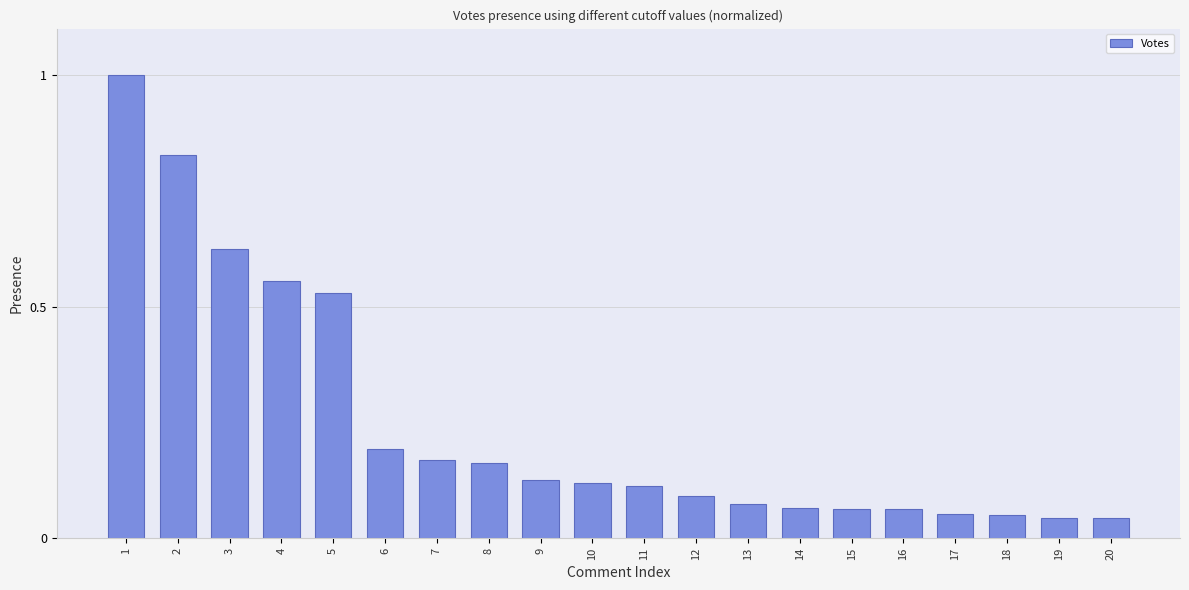

What is the maximum value shown in the chart?

1.0